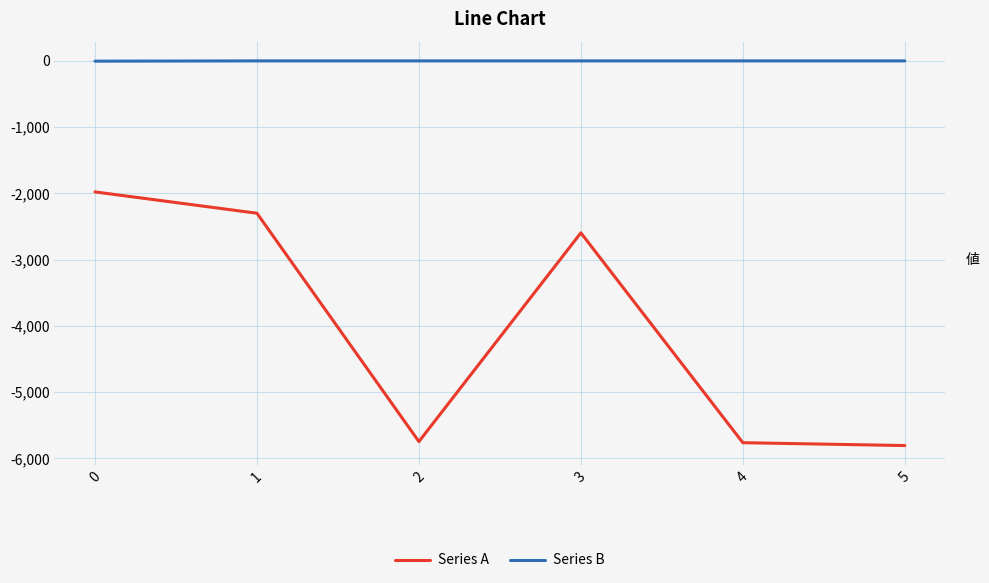

True or false: Series A and Series B cross at least once.

False